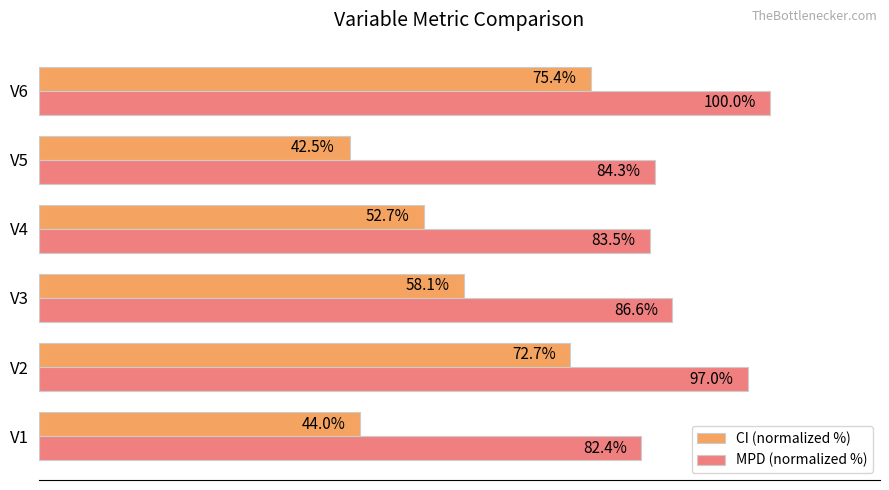

Rank the series by their average value, from lowest to highest.

CI (normalized %), MPD (normalized %)